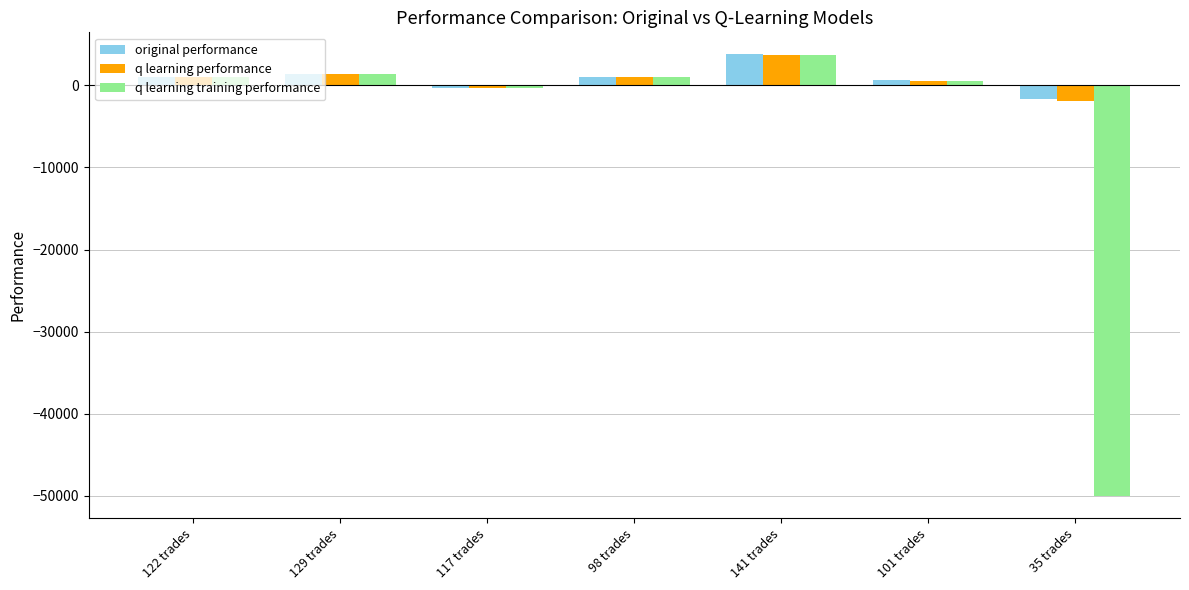

What is the sum of all original performance values?

5779.8